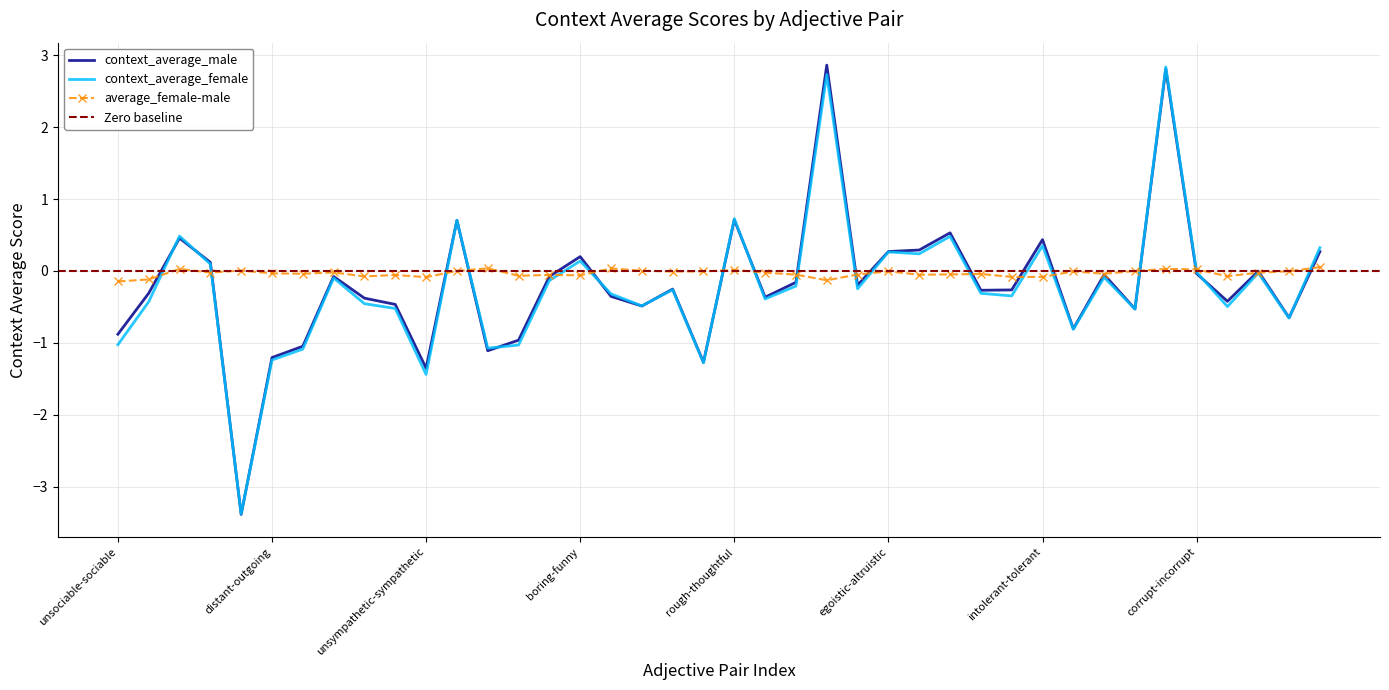

Is the value of context_average_female at hardhearted-softhearted greater than the value of average_female-male at insincere-sincere?

Yes